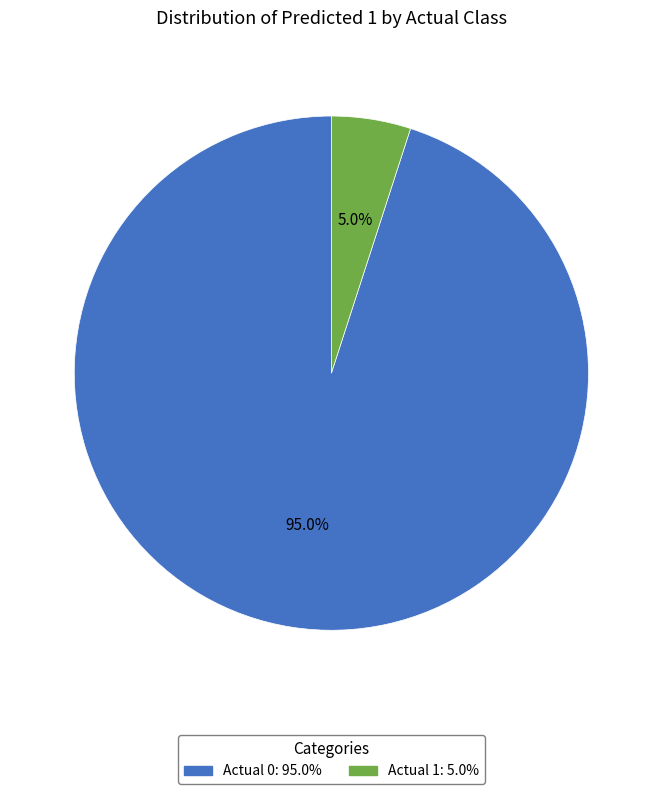

Which category accounts for the majority?

Actual 0